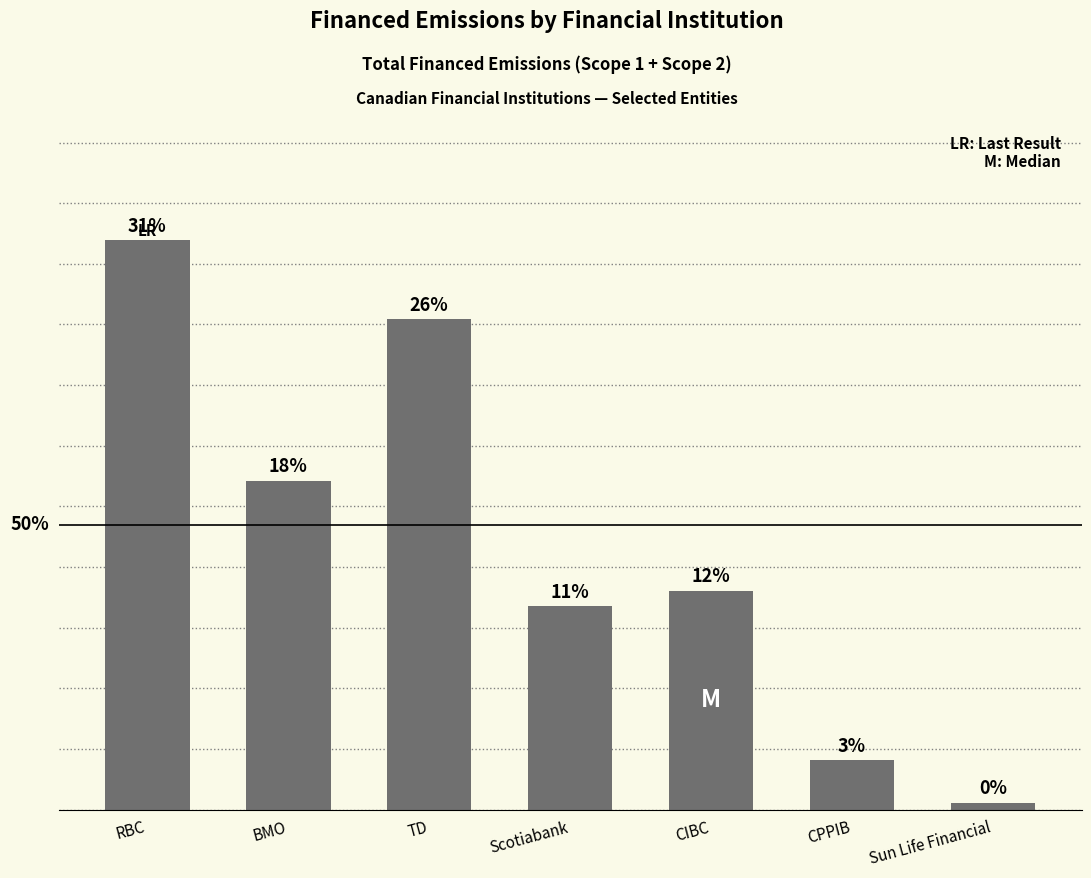

Are the bars grouped side by side (vs. stacked)?

No